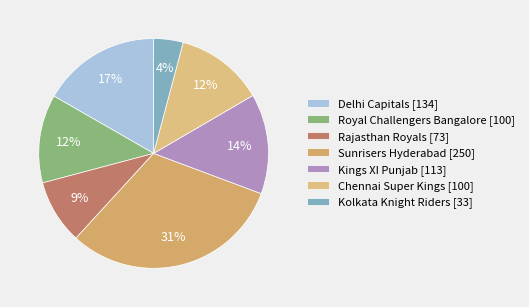

What is the smallest slice in the pie chart?

Kolkata Knight Riders